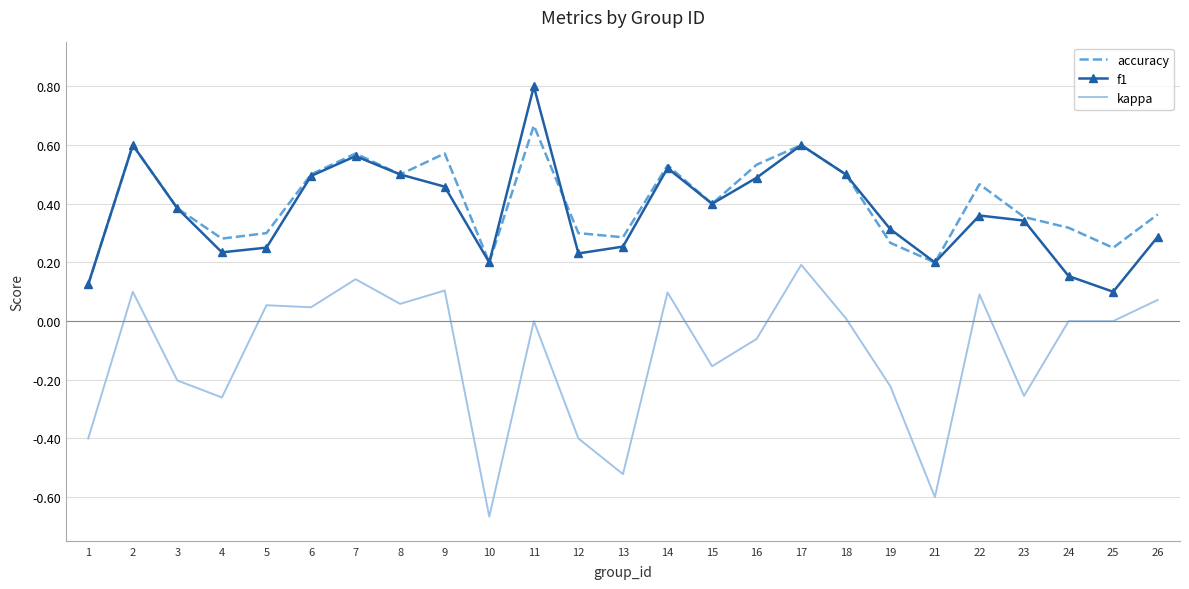

True or false: accuracy has a value of 0.1 at 21.

False